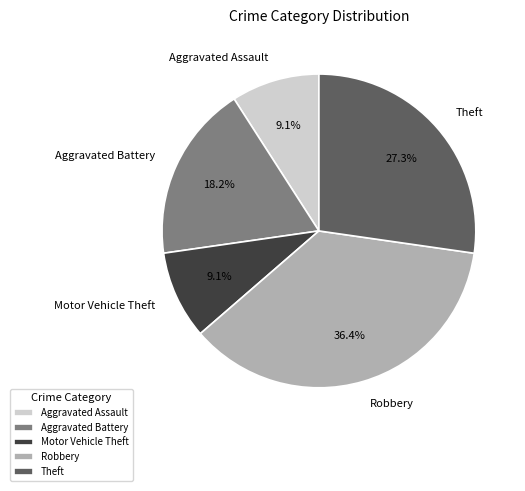

What is the largest slice in the pie chart?

Robbery